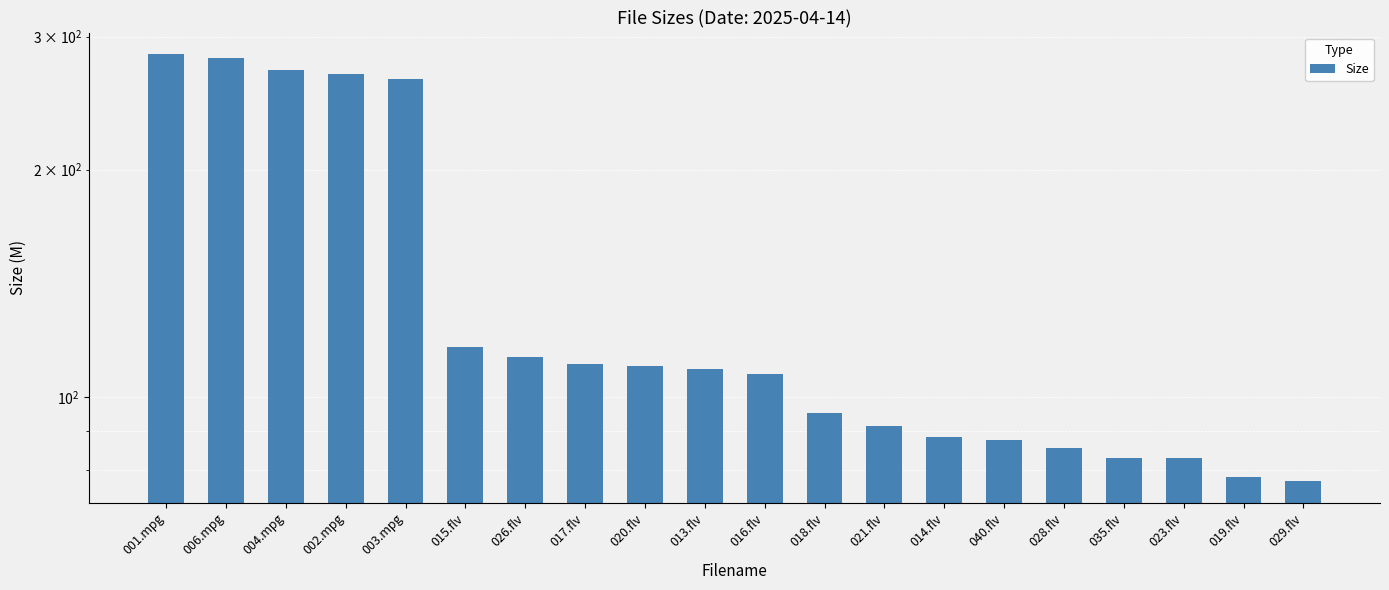

How many categories are shown in the chart?

20